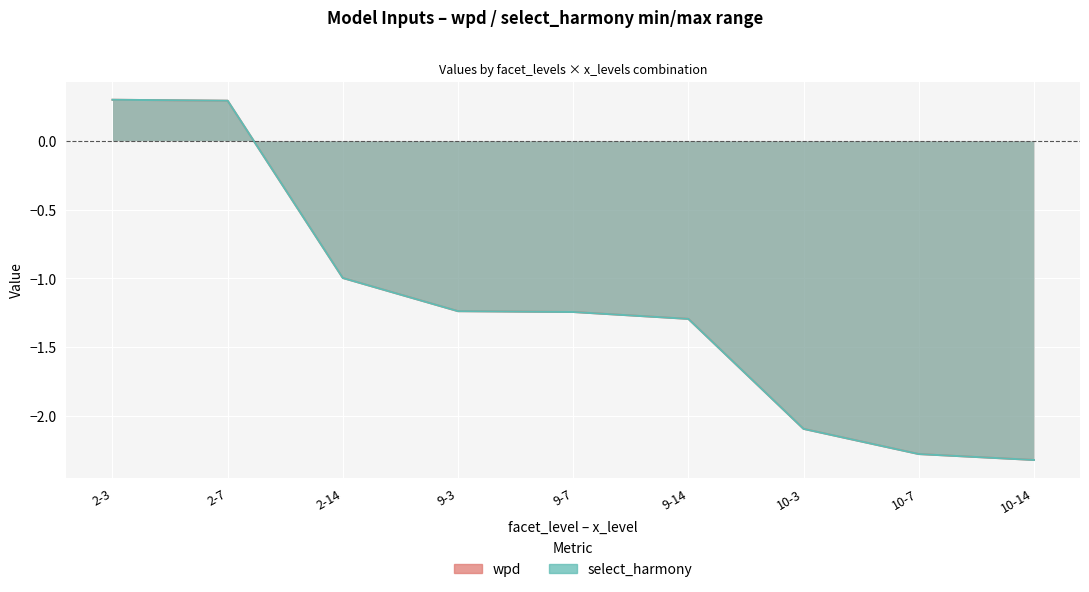

What is the value of the wpd point at the 1st from the left?

0.3